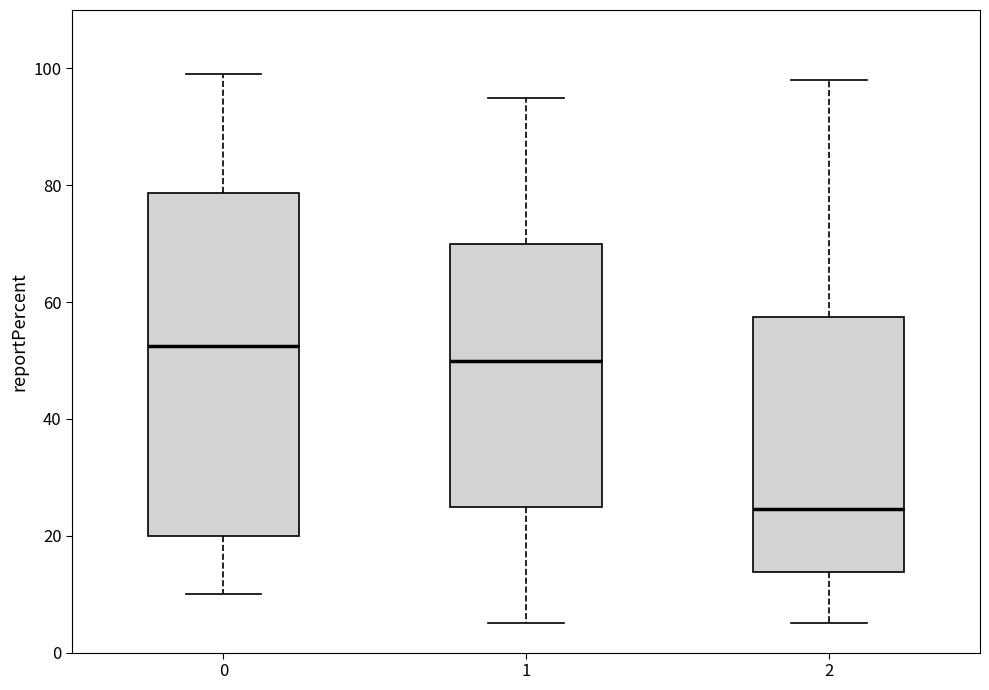

Reading left to right, read every box against the y-axis: the position of its median line, the range the box covers, and the ends of its whiskers. The values are not printed on the chart, so give them approximately, as read against the axis.

0: median 52, box 20 to 78, whiskers 10 to 100
1: median 50, box 26 to 70, whiskers 6 to 96
2: median 24, box 14 to 58, whiskers 6 to 98